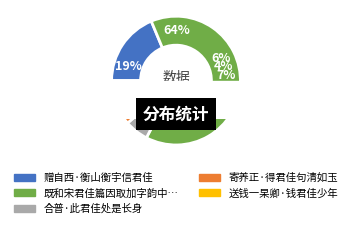

Is it true that 合普·此君佳处是长身 is 15% of the pie?

False